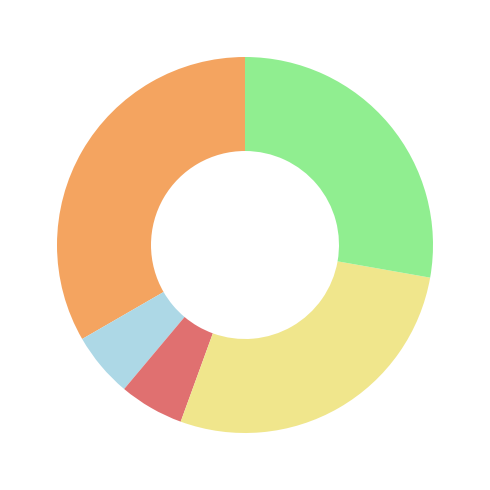

How many slices are in this pie chart?

5